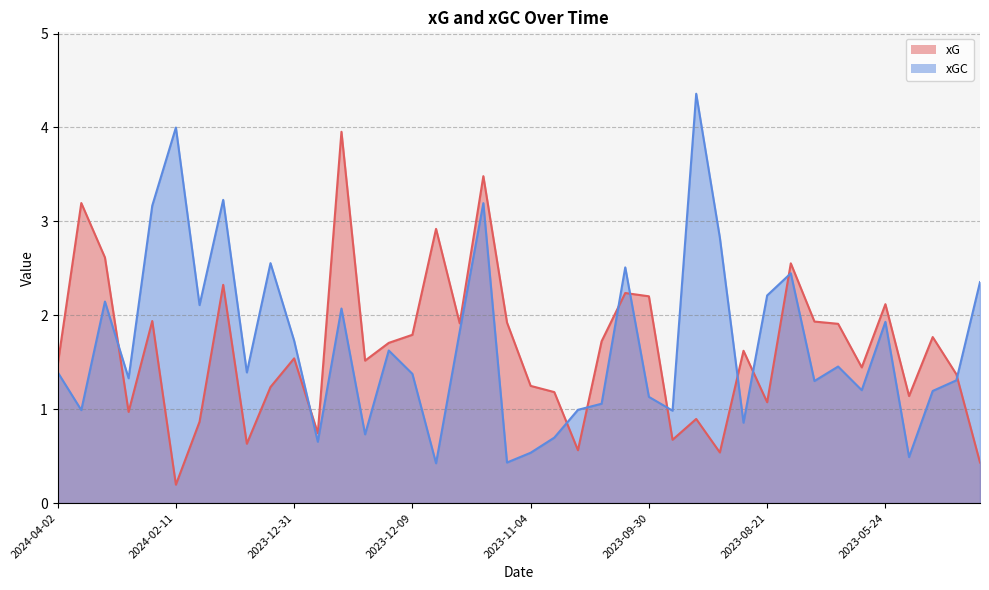

What is the sum of the xG values at 2023-05-07 and 2023-11-04?

2.6